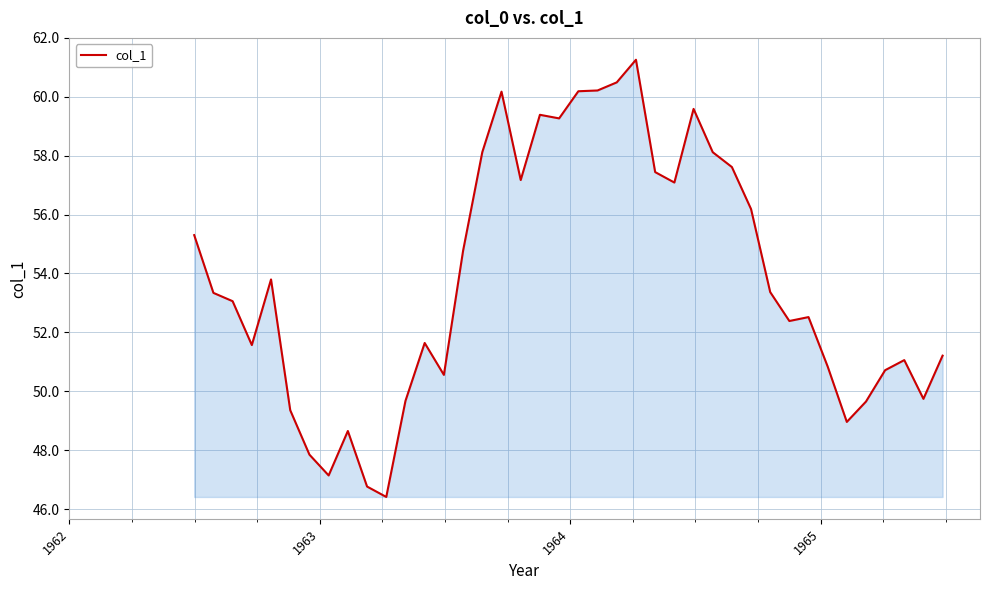

What is the smallest value displayed?

46.4